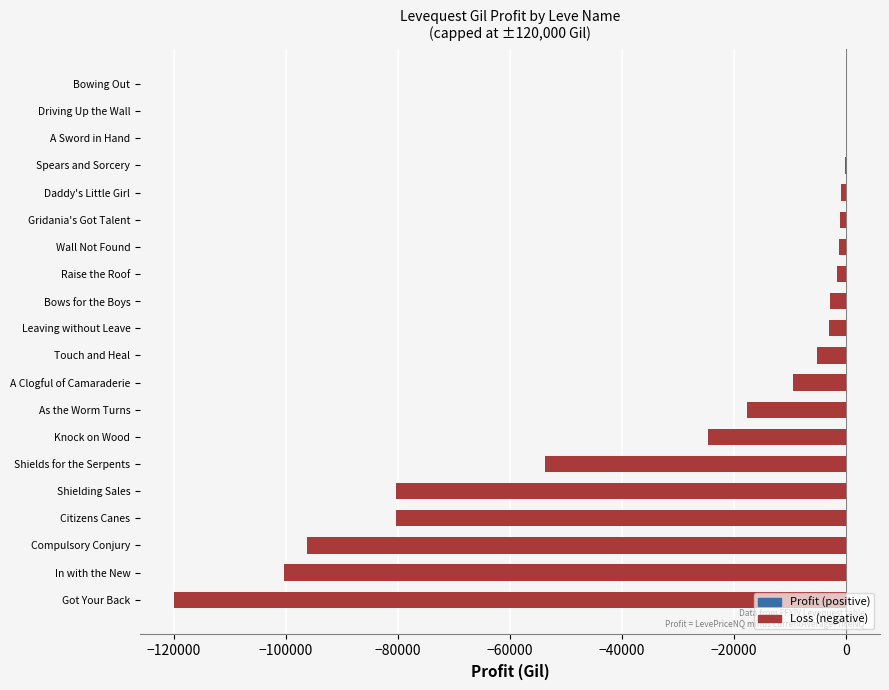

Between A Sword in Hand and Citizens Canes, which is larger?

A Sword in Hand